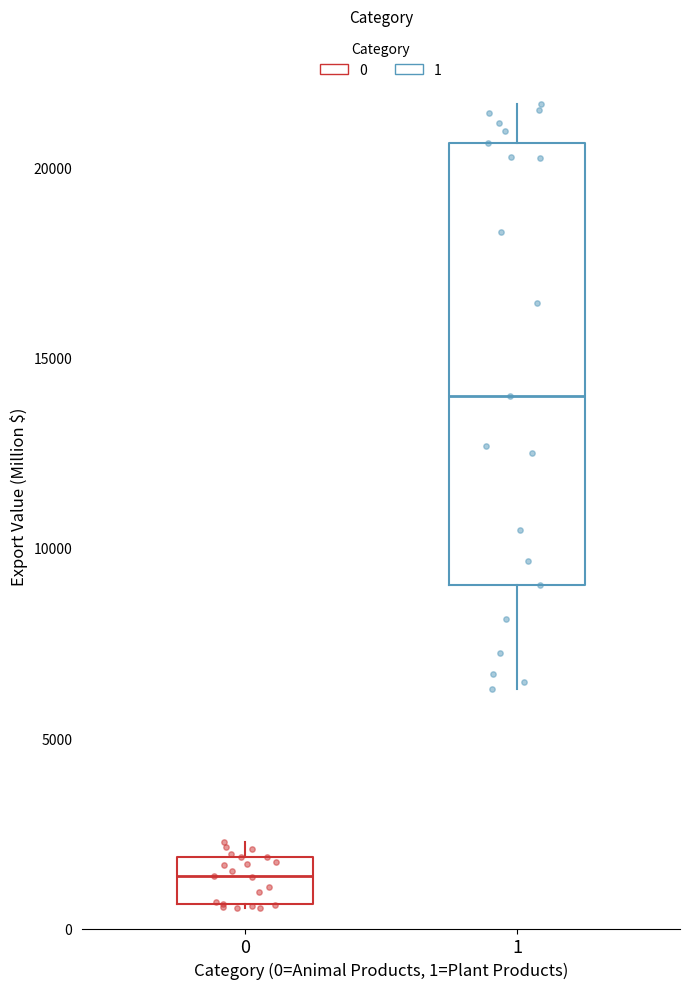

Where is the upper edge of the box at x = 1 on the y-axis? The values are not printed on the chart, so give them approximately, as read against the axis.

20500